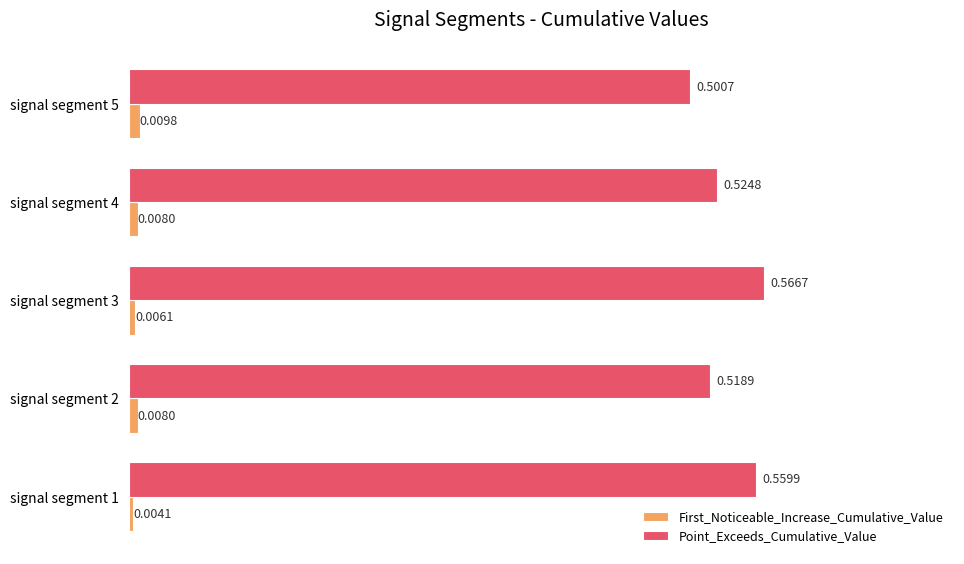

Rank the series by their maximum value, from highest to lowest.

Point_Exceeds_Cumulative_Value, First_Noticeable_Increase_Cumulative_Value